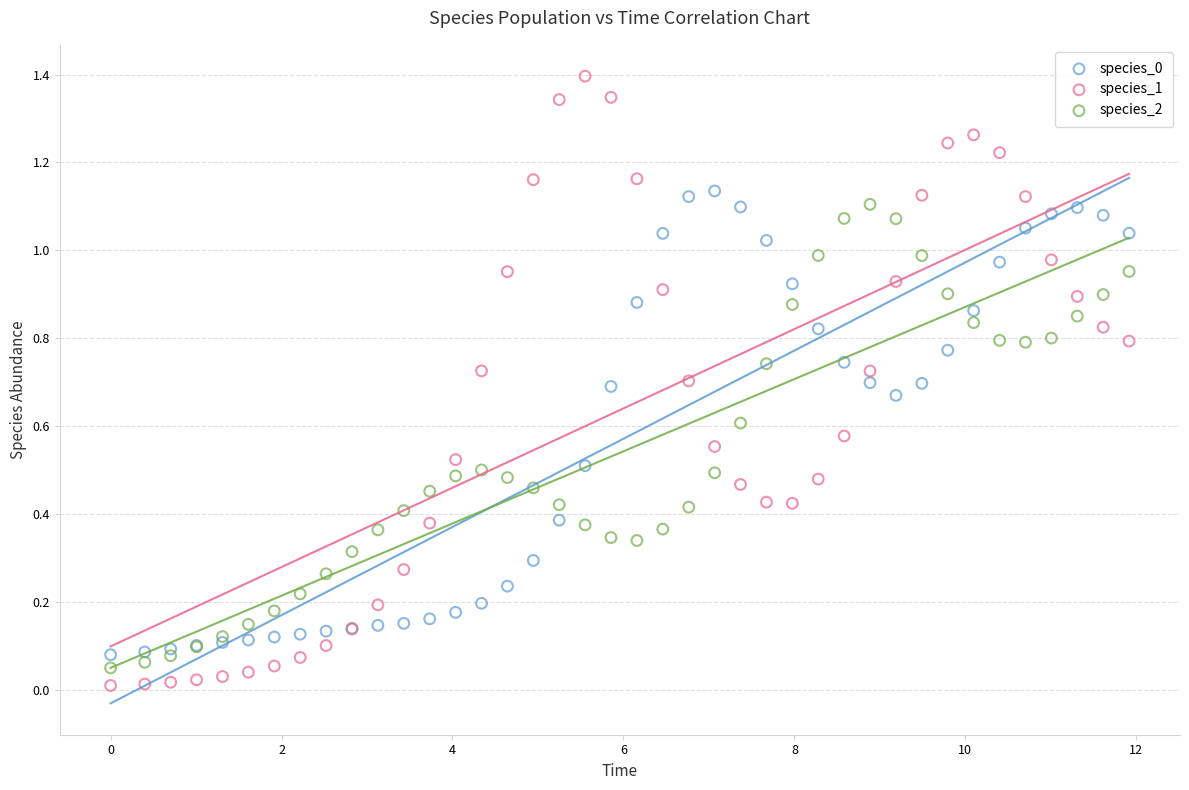

What is the X range (max minus min) for the scatter plot?

11.9